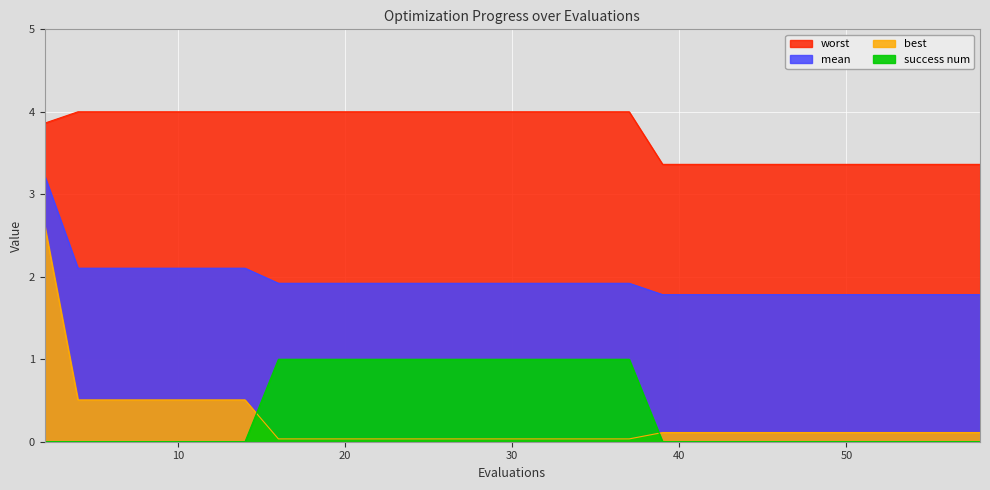

The value of best at 8 is 0.2. True or false?

False